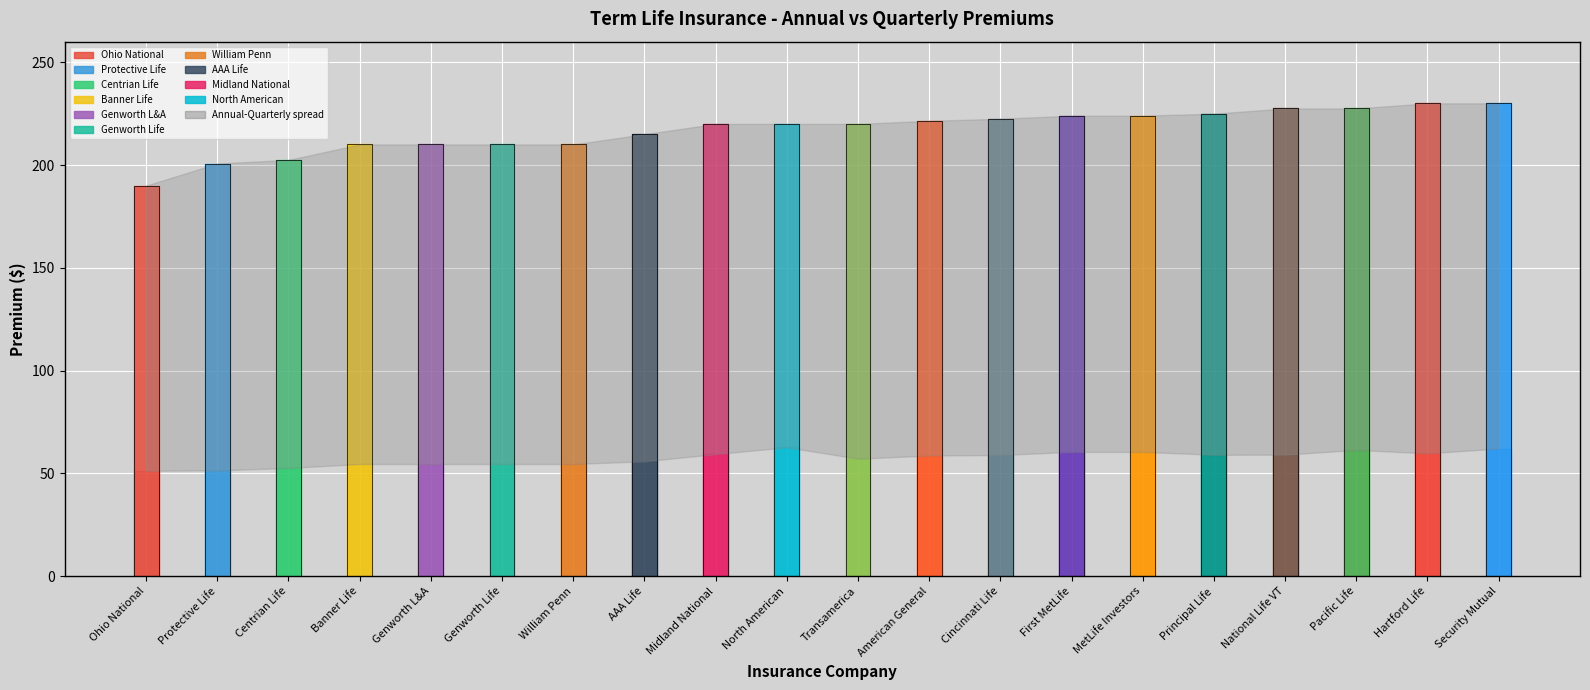

What position from the right is 4?

16